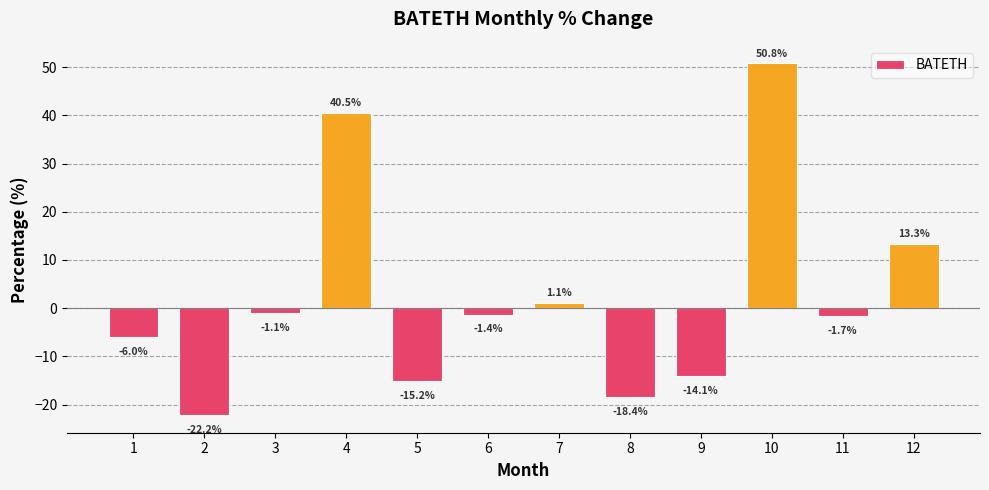

Reading left to right, list all the values displayed in this chart.

1=-6.0	2=-22.2	3=-1.1	4=40.5	5=-15.2	6=-1.4	7=1.1	8=-18.4	9=-14.1	10=50.8	11=-1.7	12=13.3